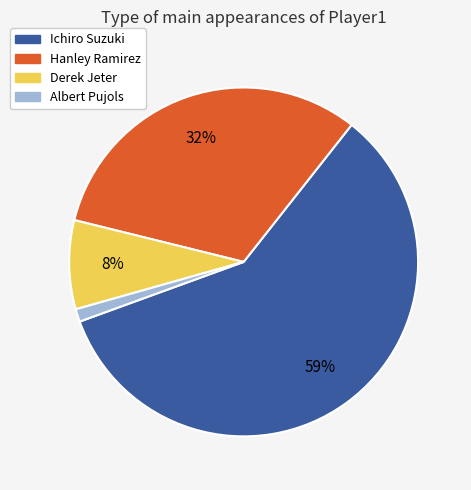

Which slice is the largest?

Ichiro Suzuki